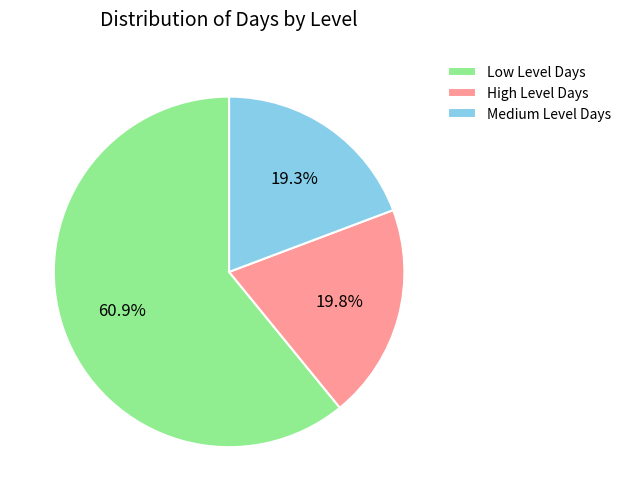

What percentage is NOT represented by High Level Days?

80.2%